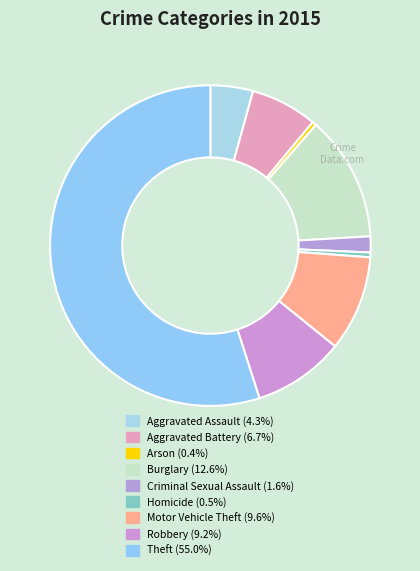

Do Arson and Robbery together represent more than half of the pie?

No